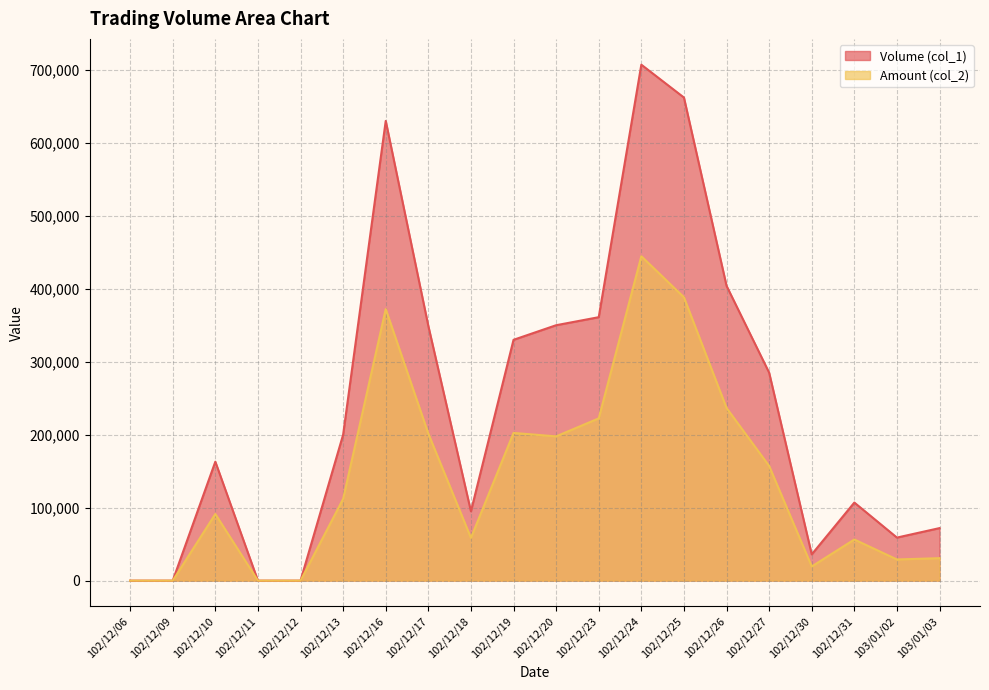

What are all the series names shown in the legend?

Volume (col_1), Amount (col_2)